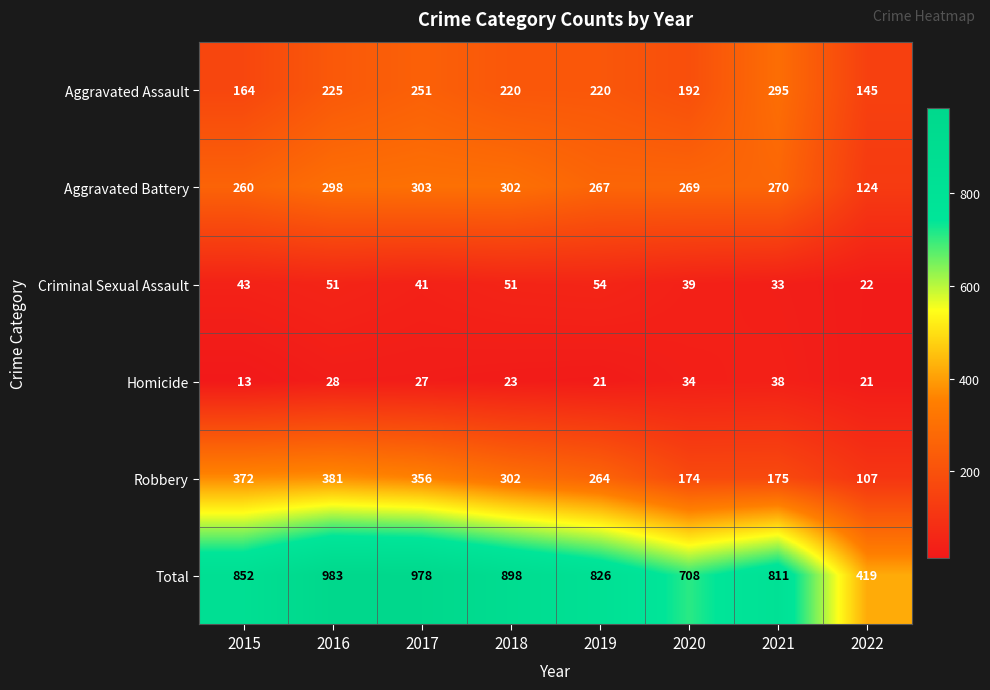

Where is Aggravated Battery nearest to the value 213?

2015